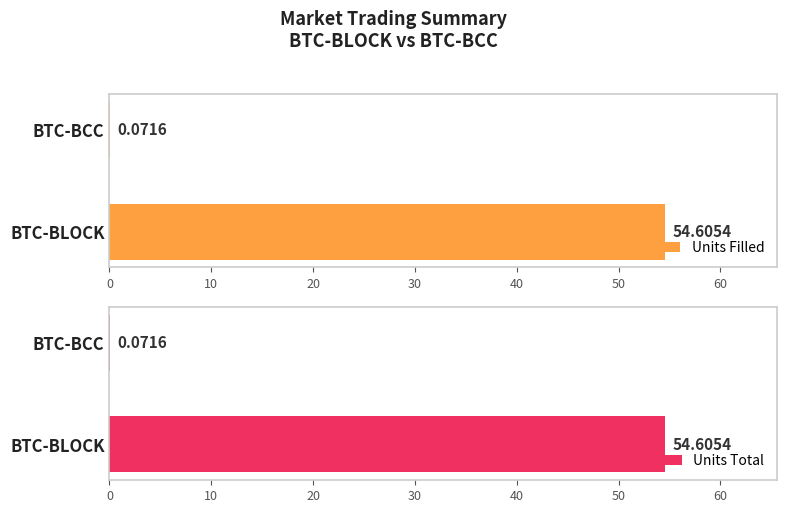

Which category has the highest value in the Units Total series?

BTC-BLOCK